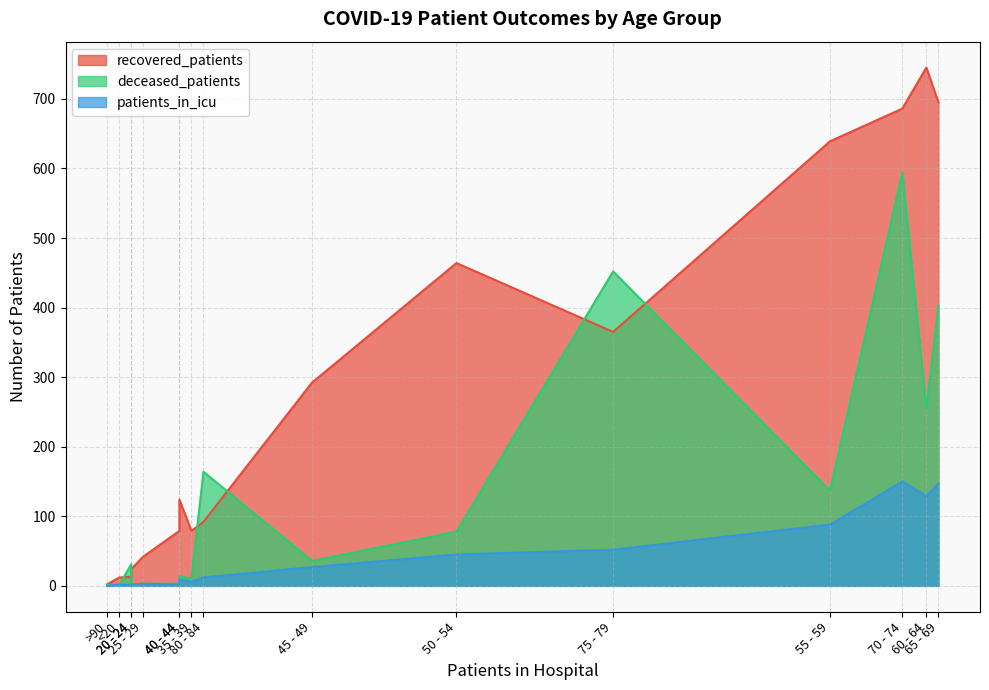

Rank the categories by patients_in_icu value from highest to lowest.

70 - 74, 65 - 69, 60 - 64, 55 - 59, 75 - 79, 50 - 54, 45 - 49, 80 - 84, 40 - 44, 35 - 39, 25 - 29, <20, 20 - 24, 30 - 34, 85 - 89, >90